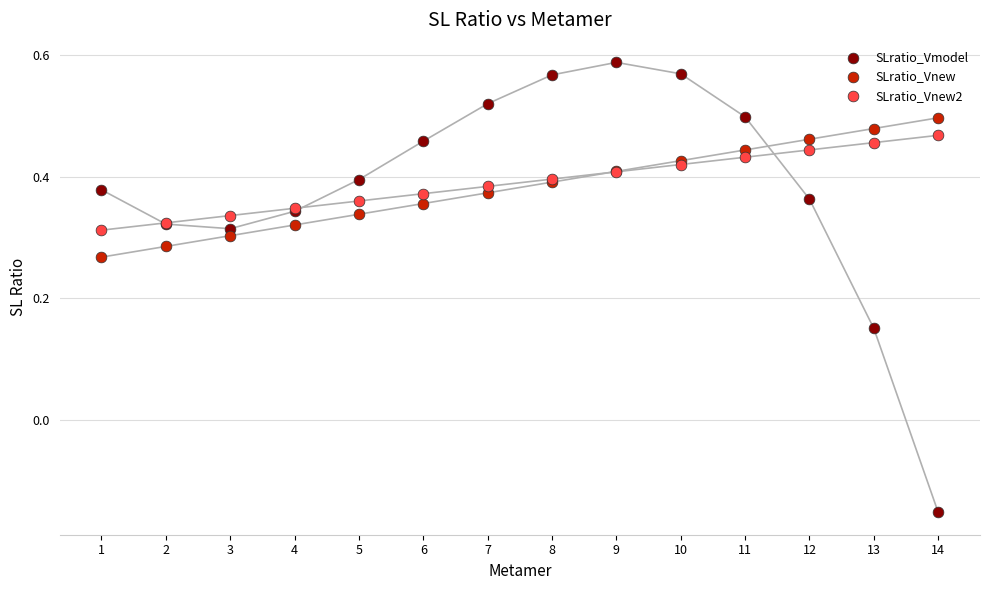

Which series has the widest spread of Y values?

SLratio_Vmodel